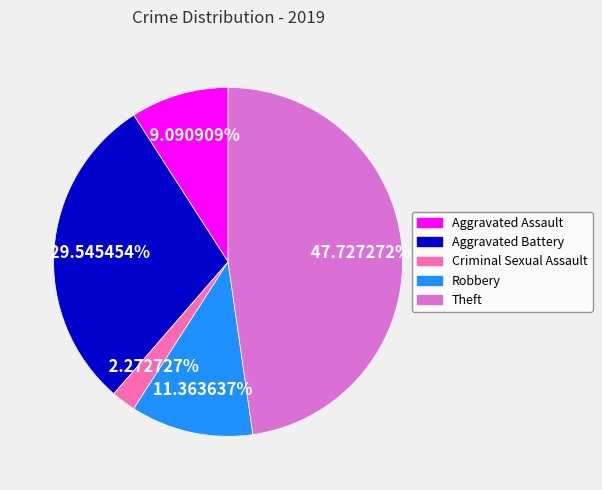

To the nearest percent, what is the difference between the Robbery and Theft slice percentages?

36%